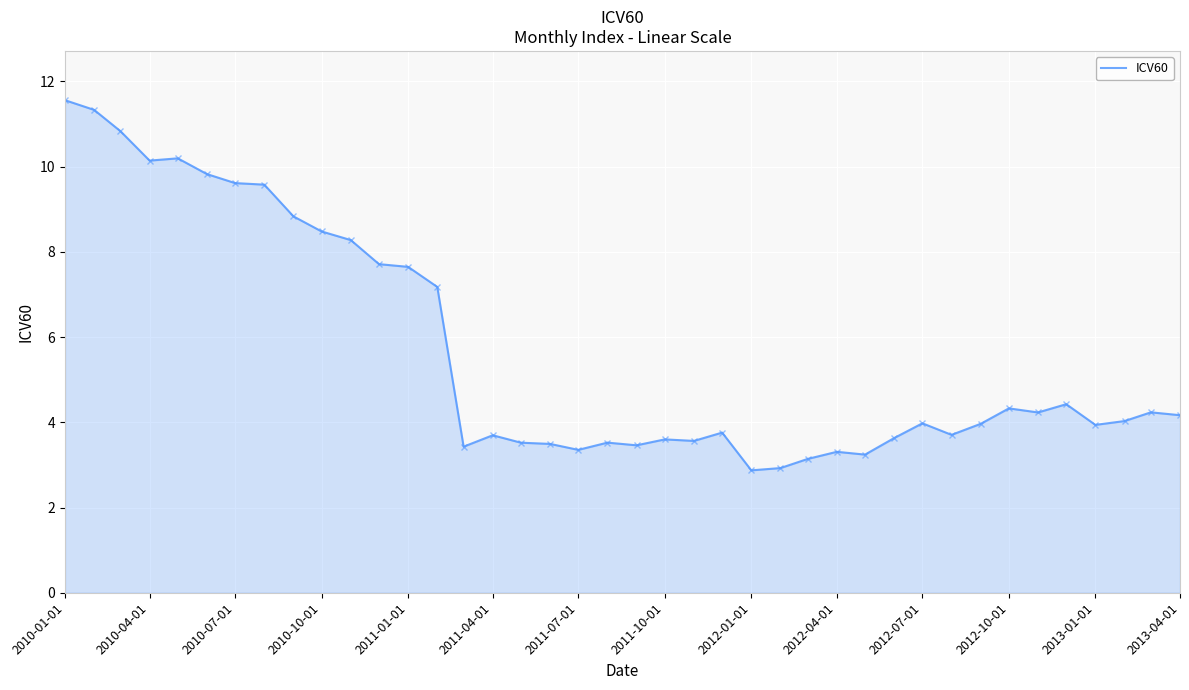

What is the difference between the maximum and minimum values?

8.7